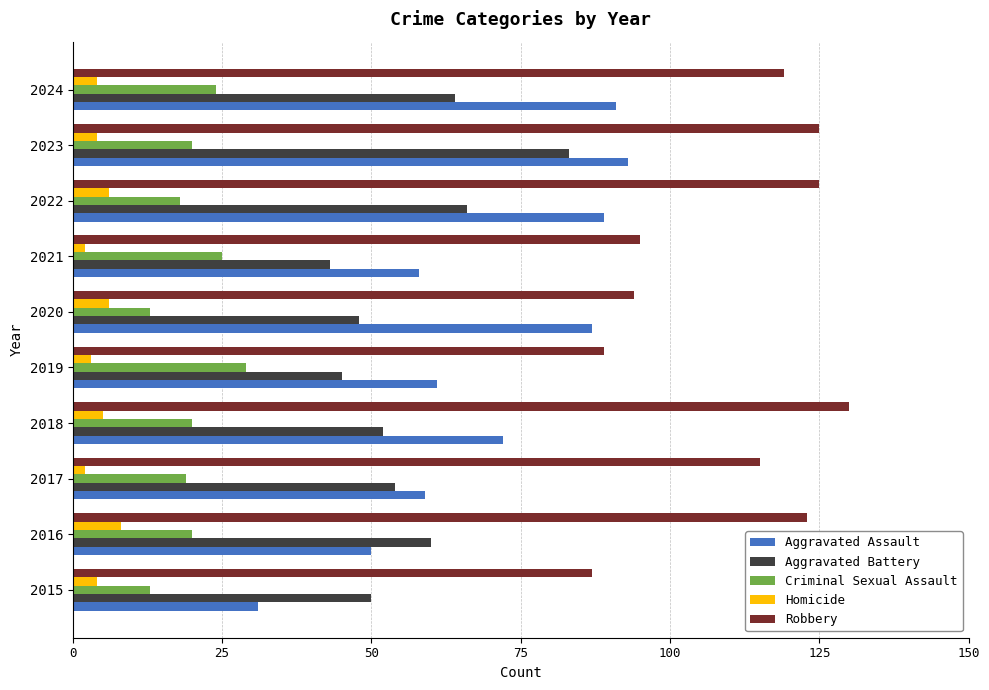

What is the average value of the Robbery series?

110